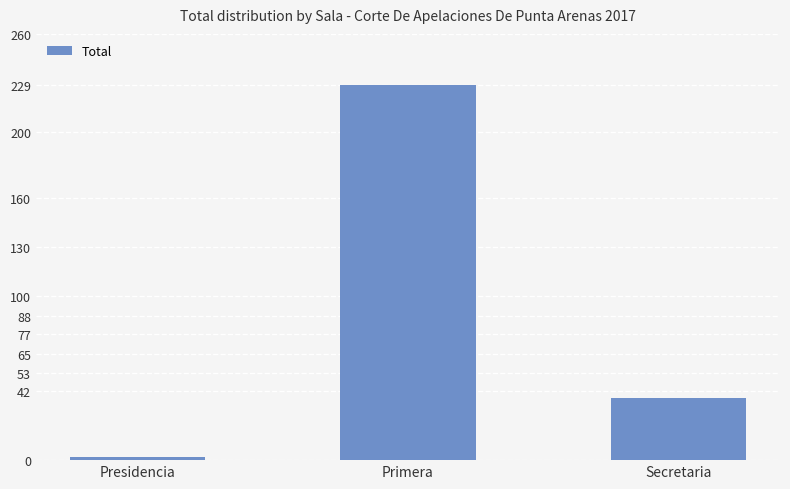

Reading left to right, what are all the values shown in this chart?

2	229	38